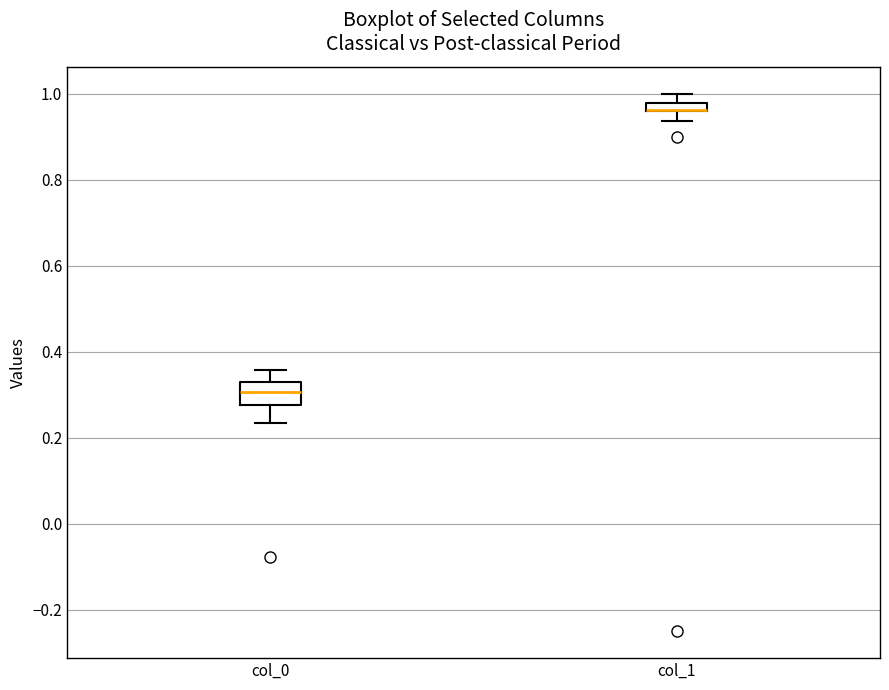

Where does the median line of the box for col_0 sit on the y-axis? The values are not printed on the chart, so give them approximately, as read against the axis.

0.30